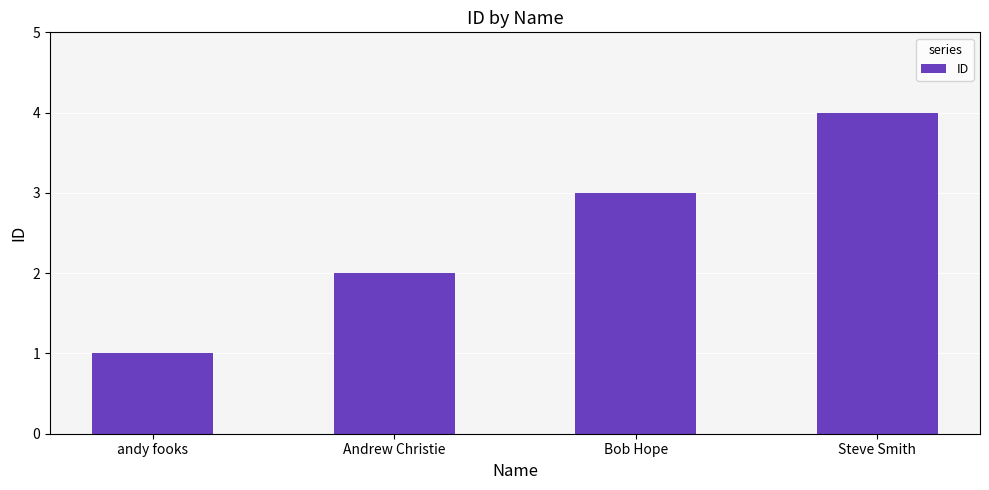

What is the value of the 2nd bar from the left?

2